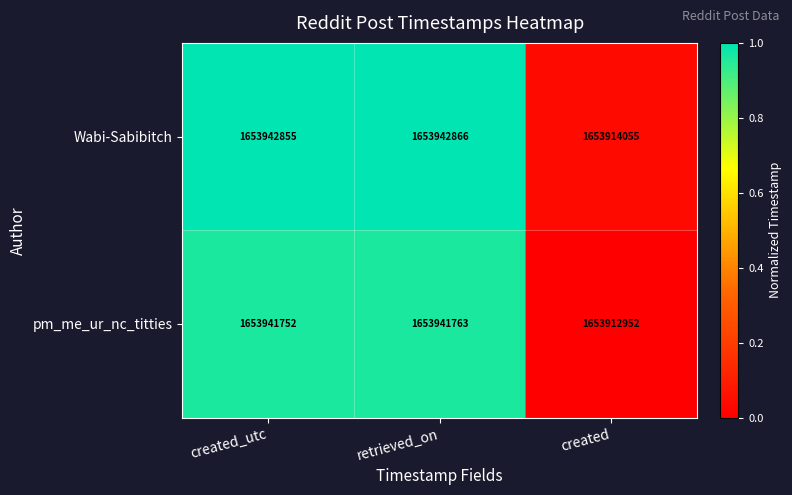

Reading left to right, list all the values displayed in this chart.

Wabi-Sabibitch: 1653942855	1653942866	1653914055
pm_me_ur_nc_titties: 1653941752	1653941763	1653912952